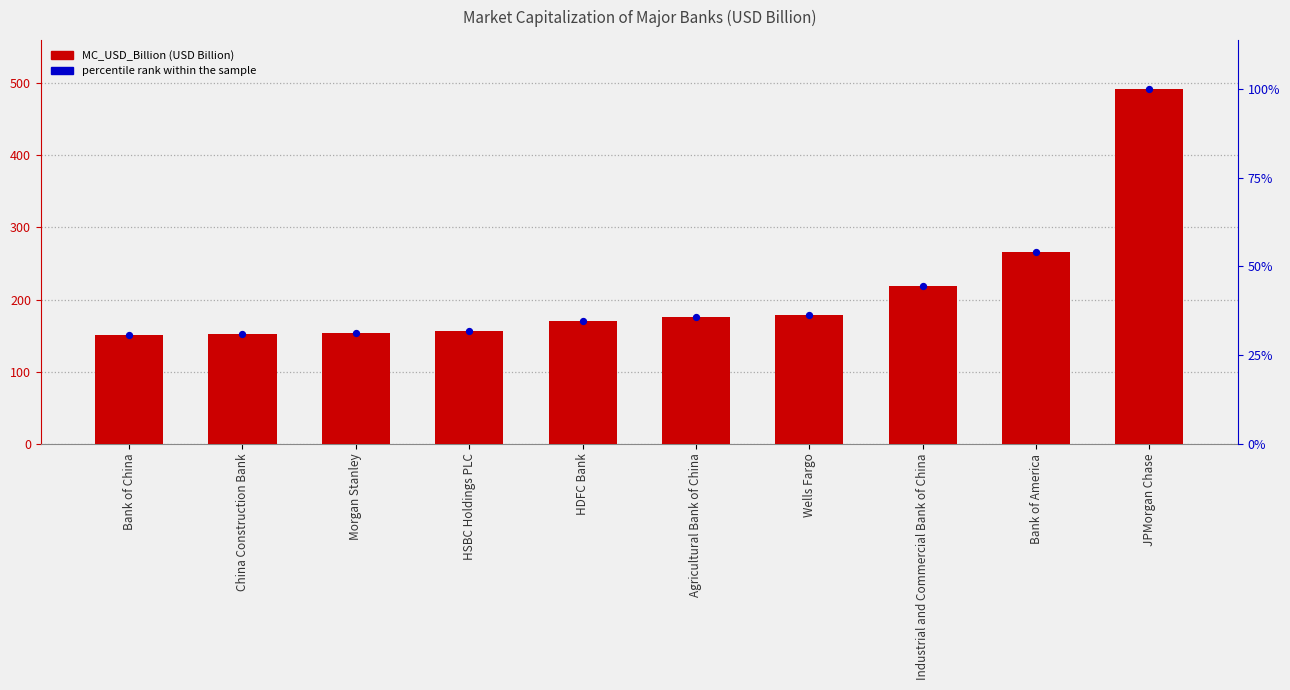

At which category is the sum across all series the highest?

JPMorgan Chase